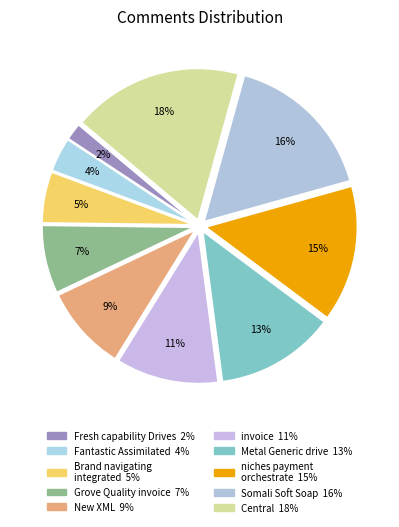

How many slices are in this pie chart?

10